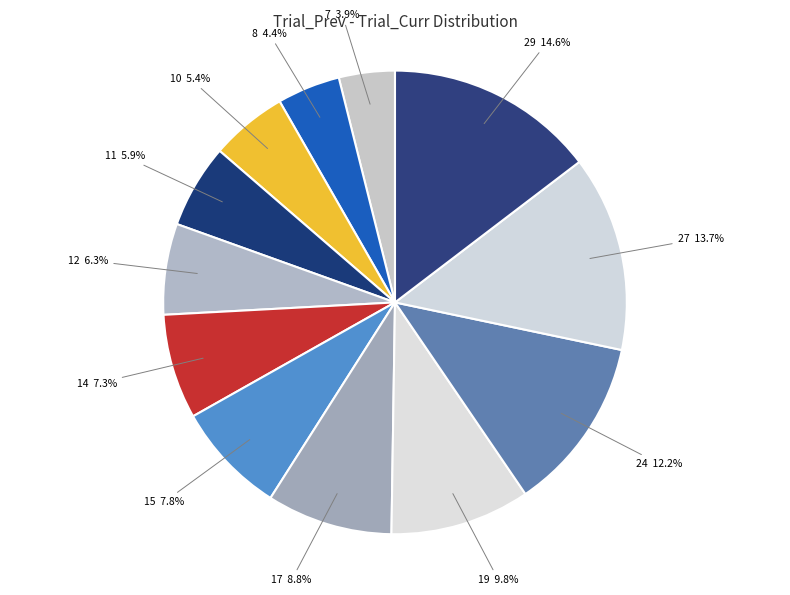

Is the sum of 29 and 10 greater than half?

No